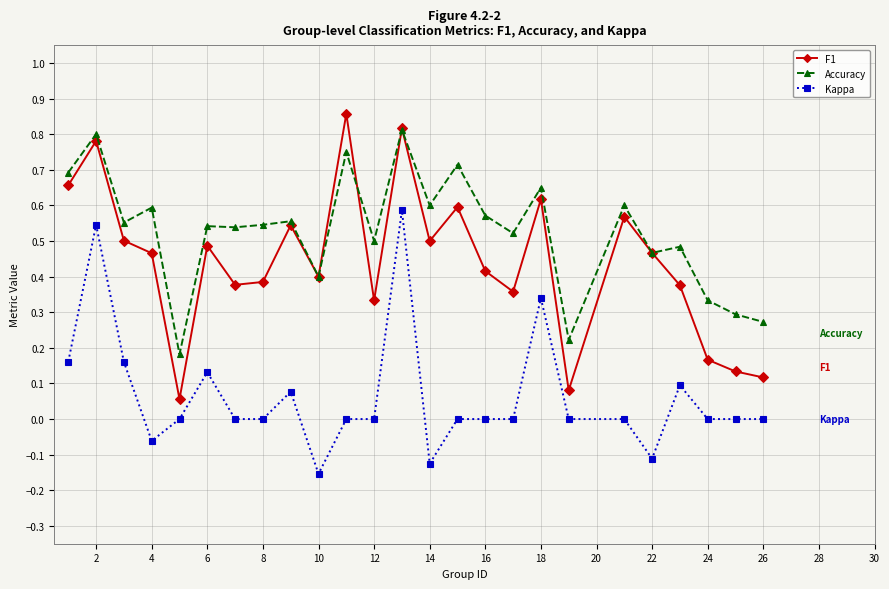

List the series in order of their overall mean, highest first.

Accuracy, F1, Kappa